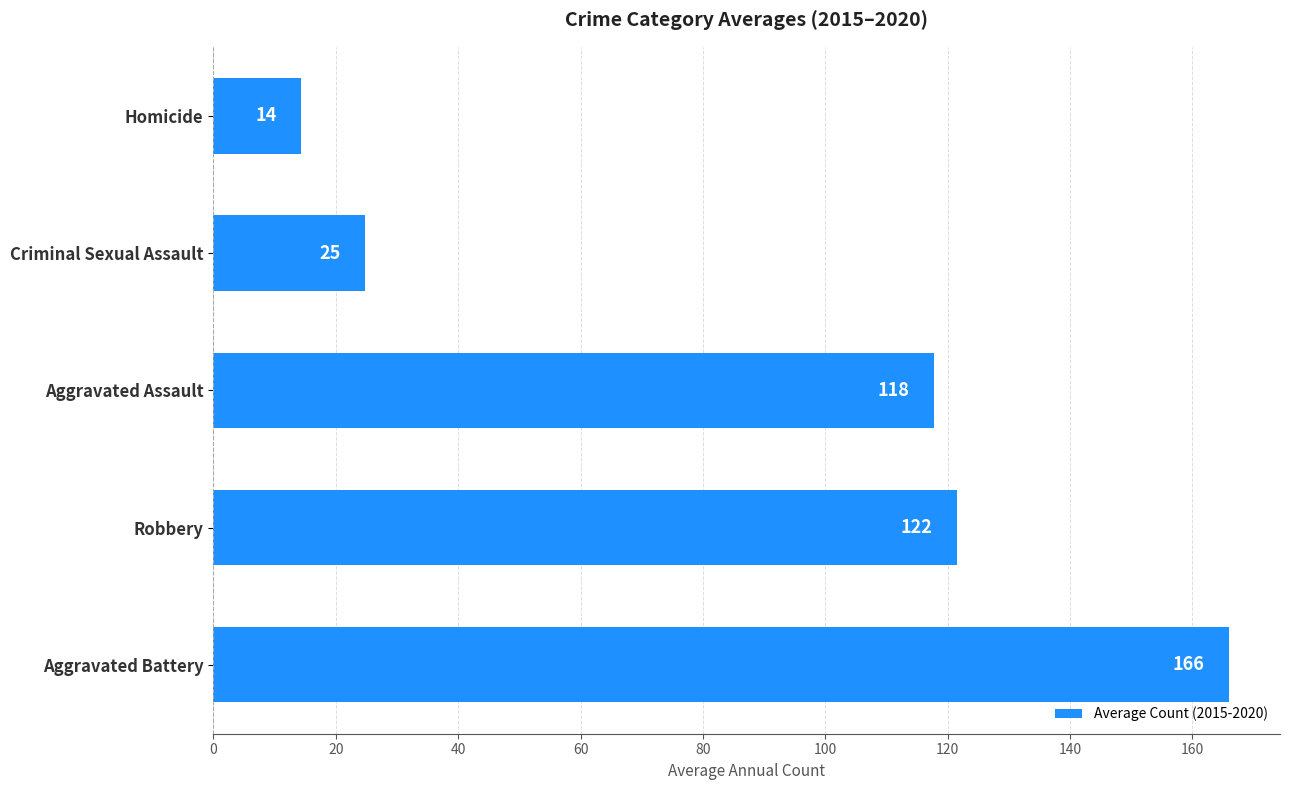

What is the difference between the second highest and second lowest values?

96.7